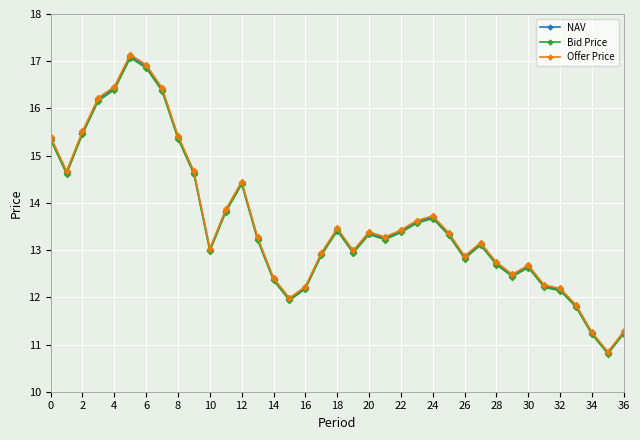

True or false: Bid Price has more than 0 interior local peaks.

True